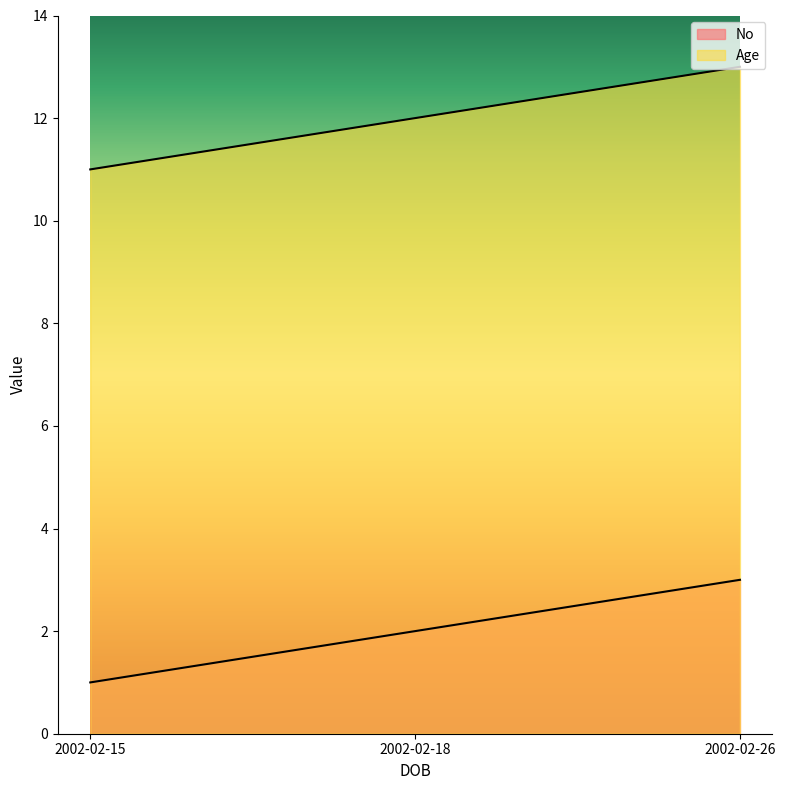

How many data points does each series have?

3